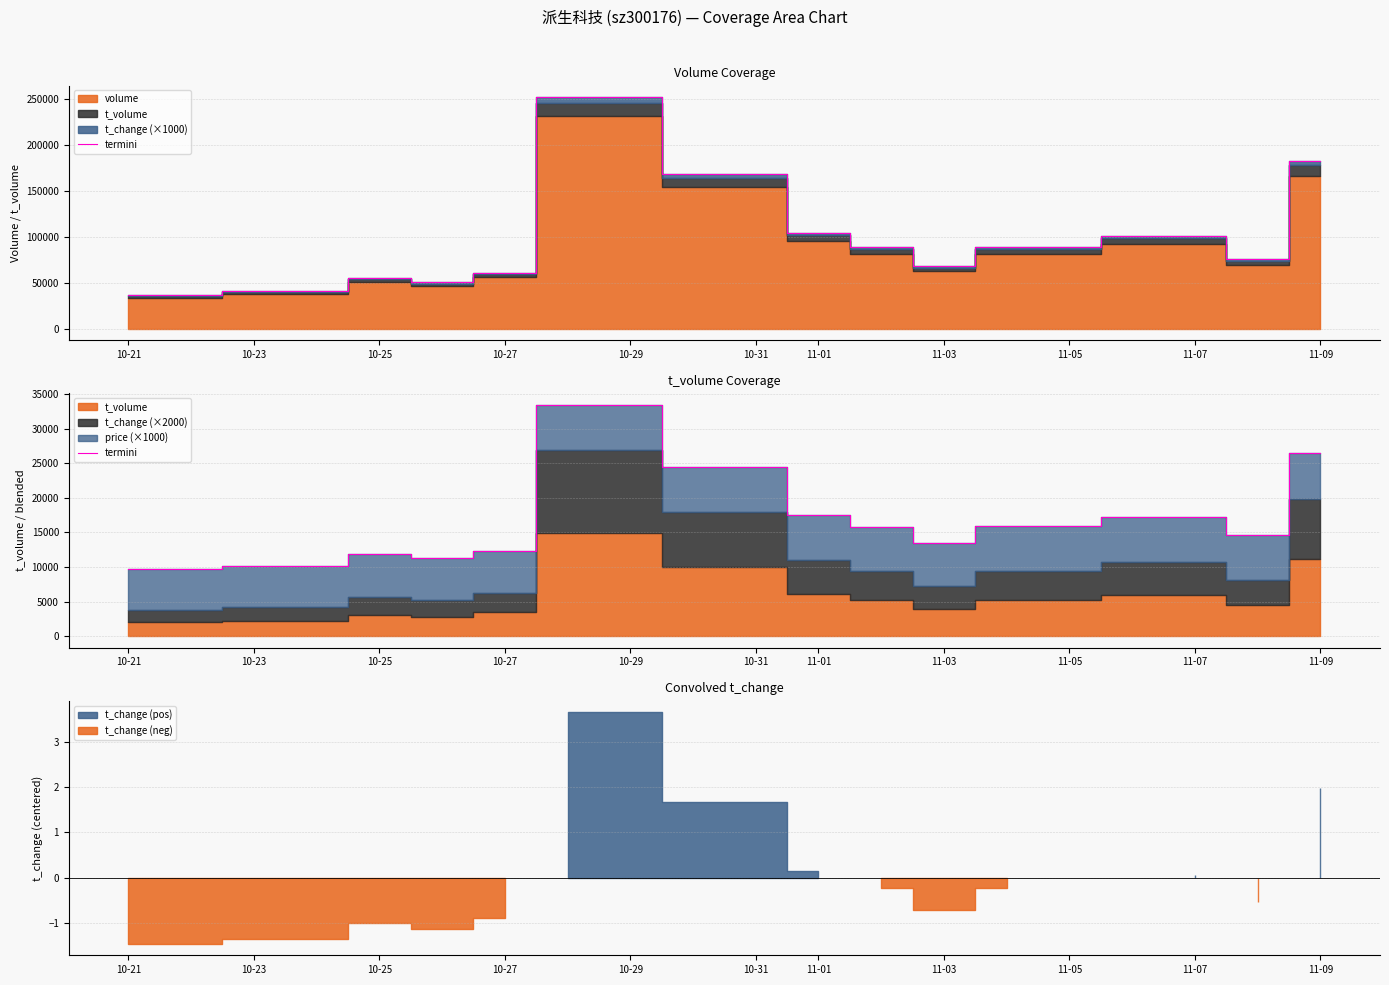

Where is the first local maximum?

10-25